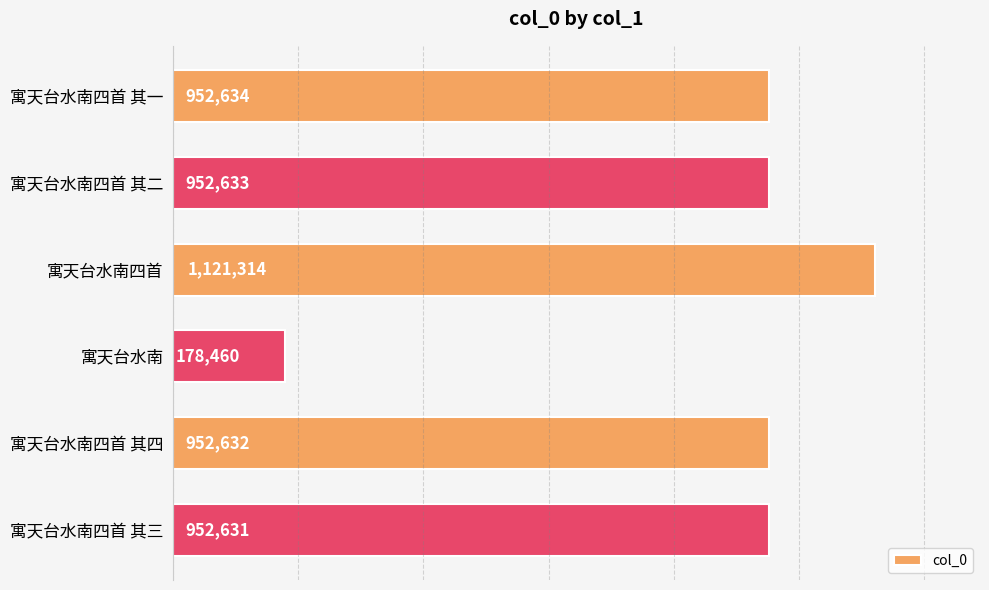

Where is the data nearest to the value 649887?

寓天台水南四首 其三